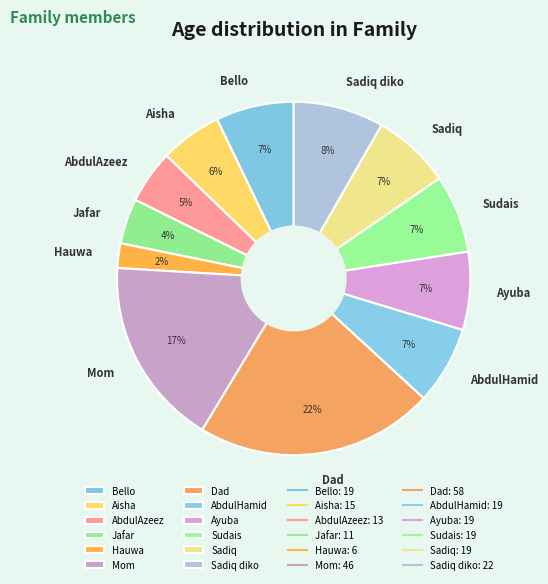

Combined, do Bello and Jafar account for over 50%?

No